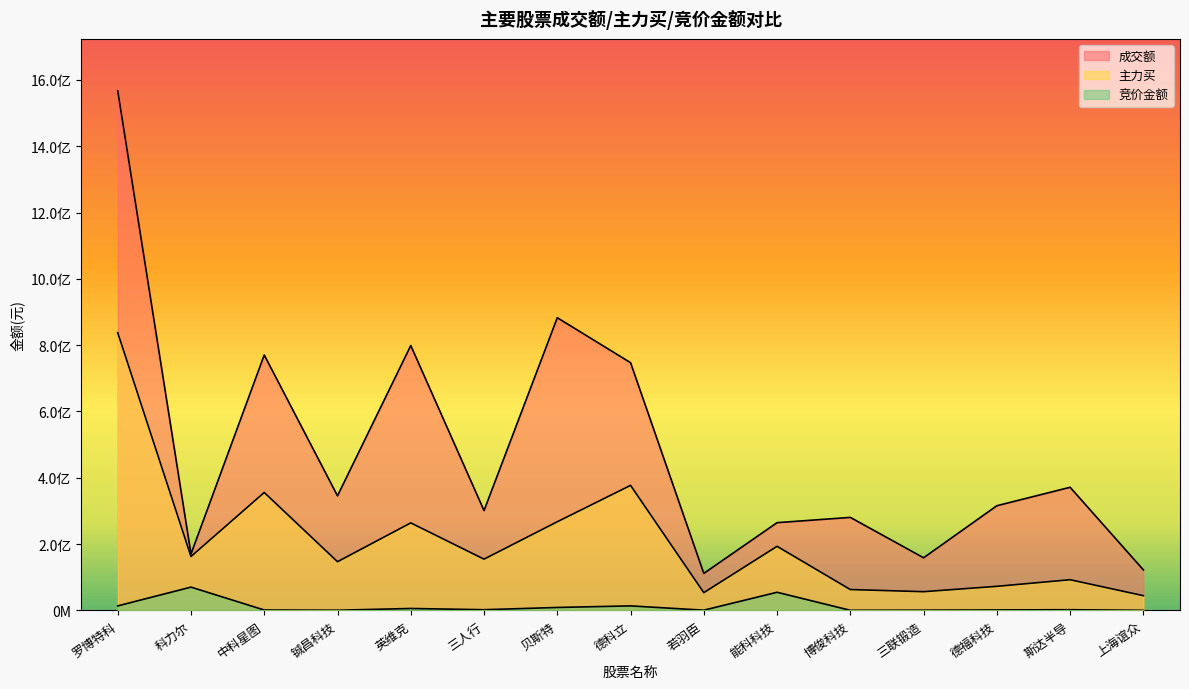

Where is 竞价金额 nearest to the value 35205348?

能科科技